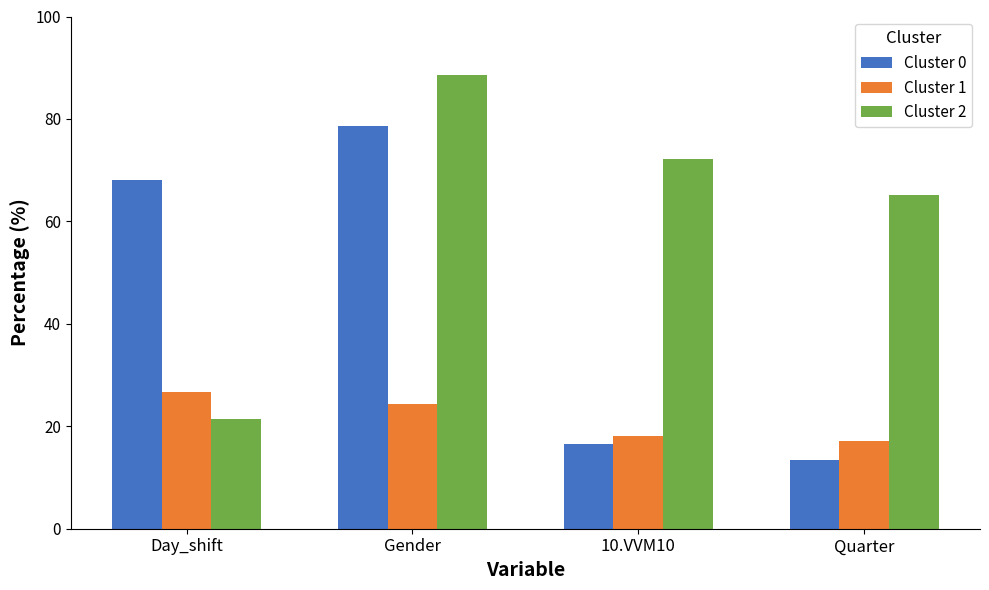

At which category is the sum across all series the highest?

Gender